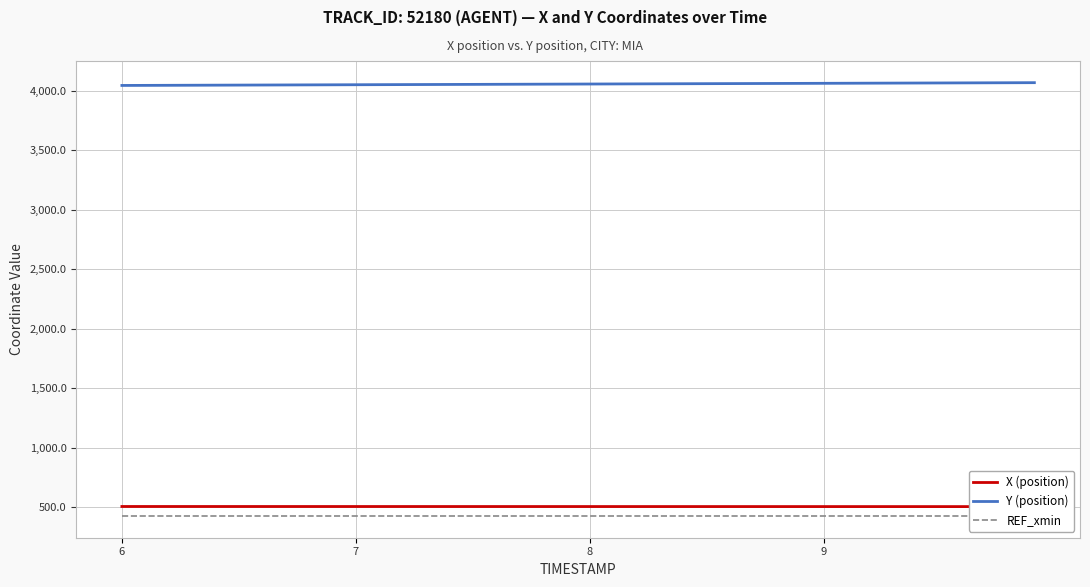

Does the chart display data point markers on the line(s)?

No